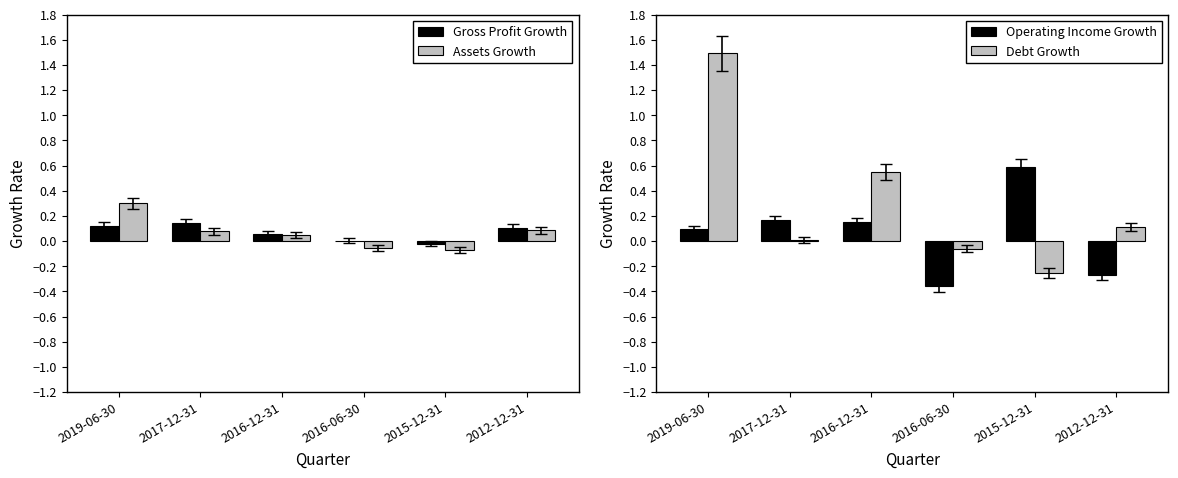

List the series in order of their peak value, lowest first.

Gross Profit Growth, Assets Growth, Operating Income Growth, Debt Growth